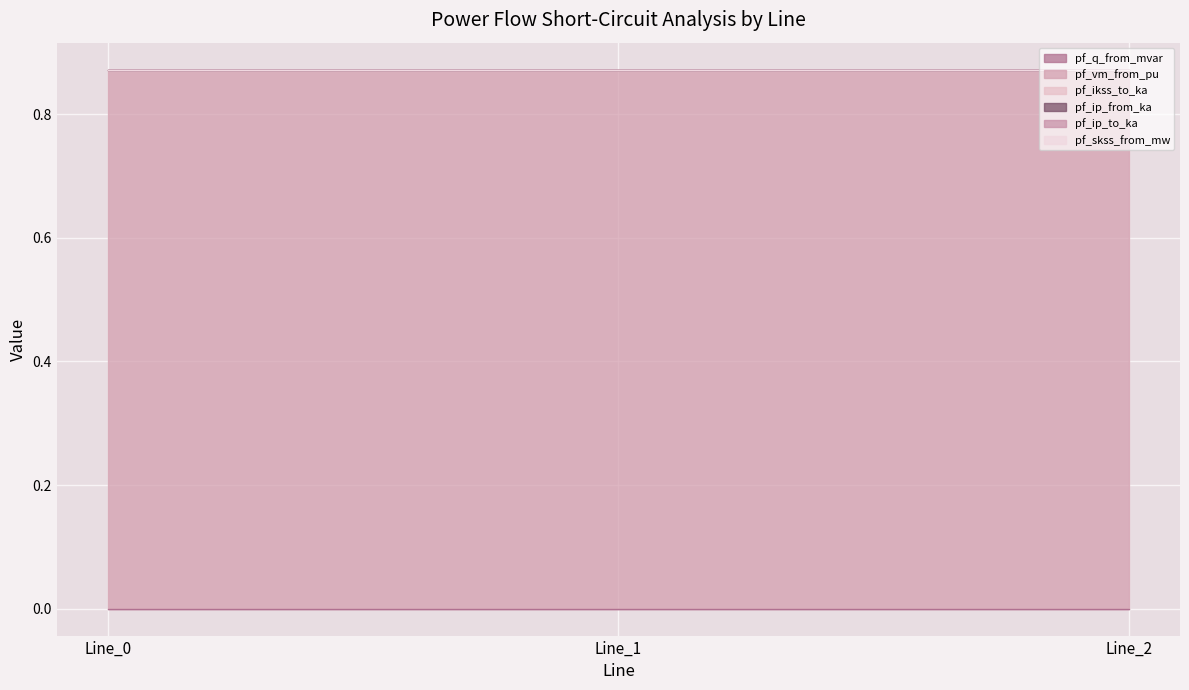

What is the spread (max minus min) of values at Line_0?

0.9